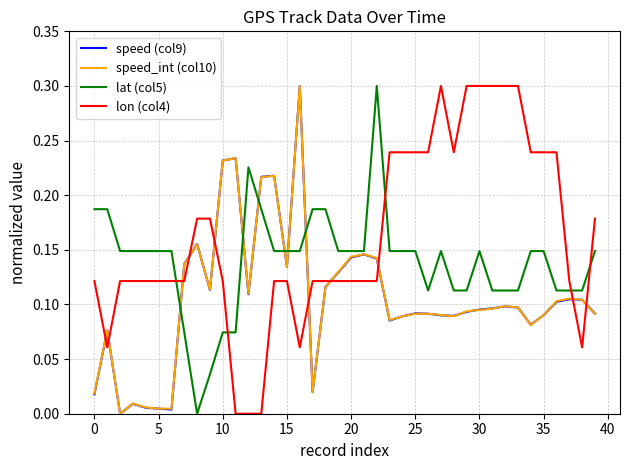

Which series ends up on top after the final intersection of lon (col4) and speed_int (col10)?

lon (col4)